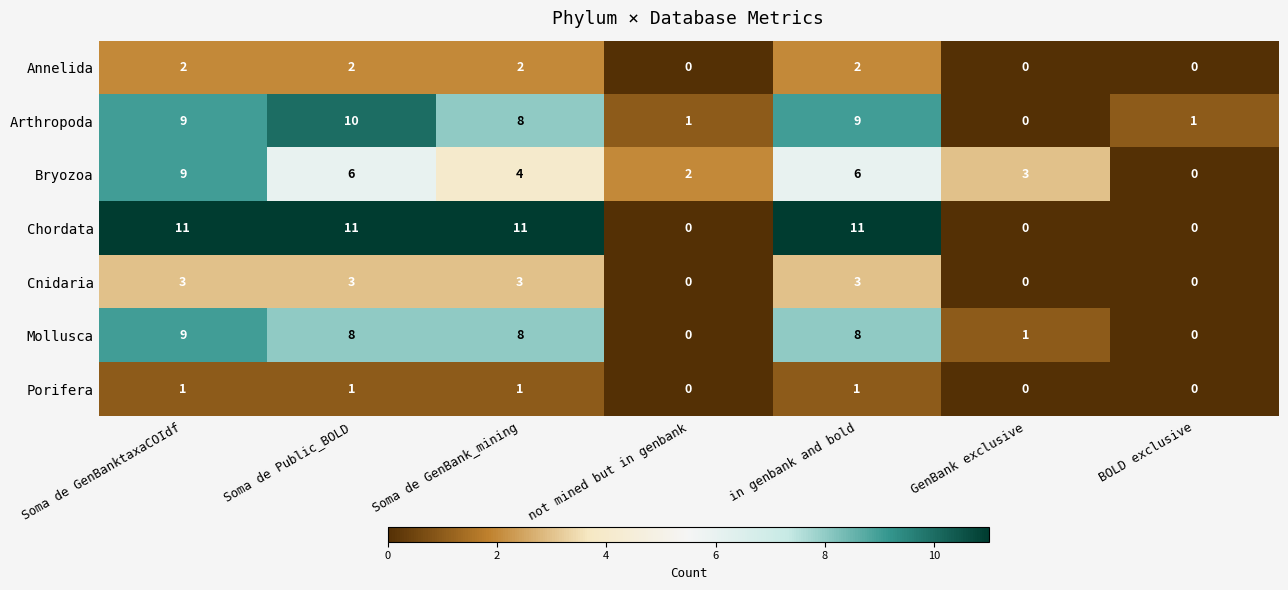

Count the Bryozoa values in the range 2 to 6.

5